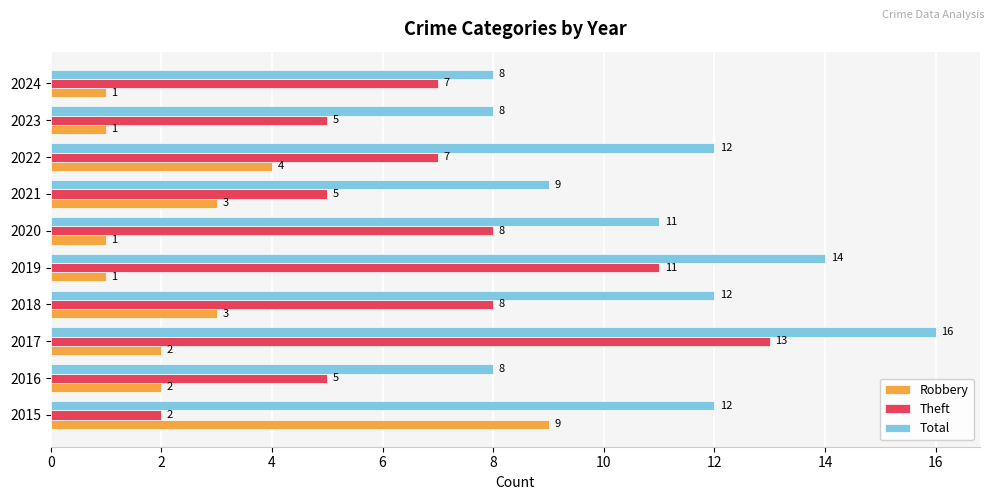

What is the minimum value shown in the chart?

1